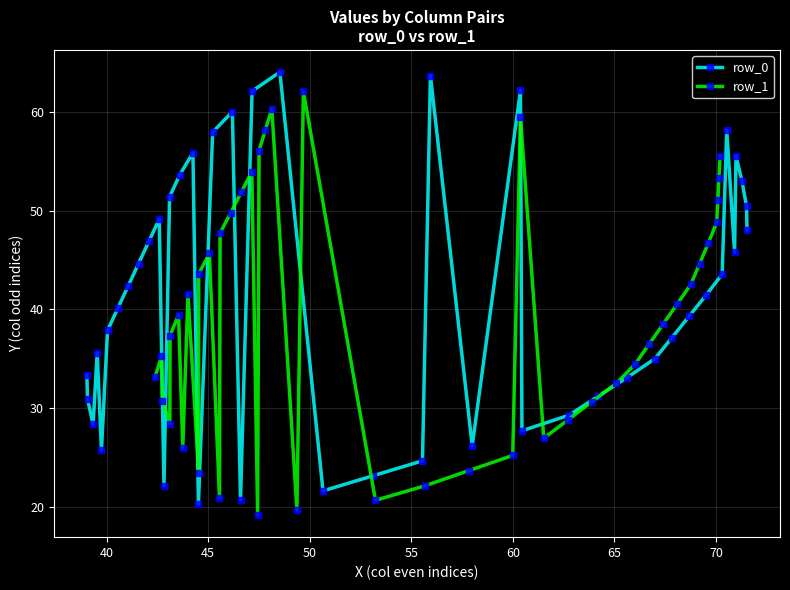

True or false: row_0 has more than 0 points higher than both neighbors.

True